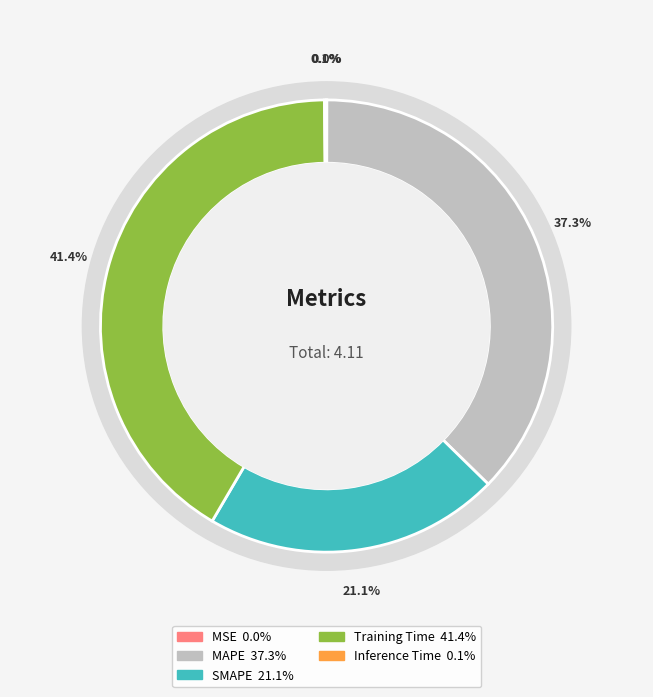

Which slice is the largest?

Training Time